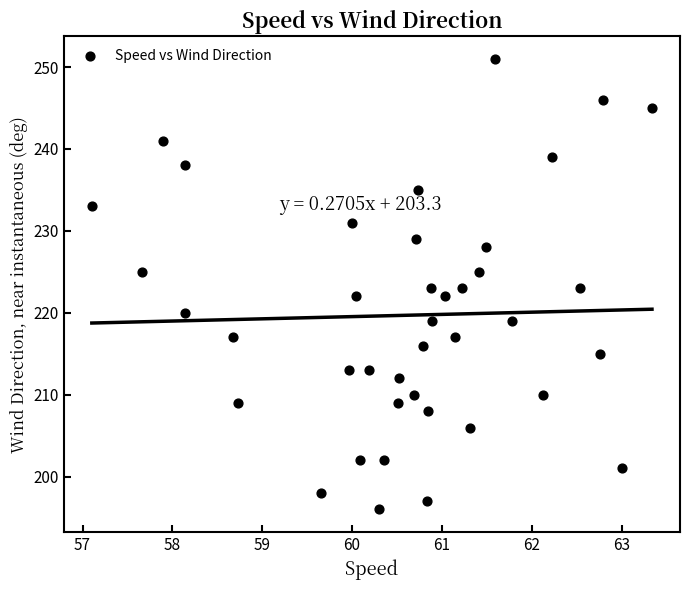

How many points are shown in the scatter plot?

40